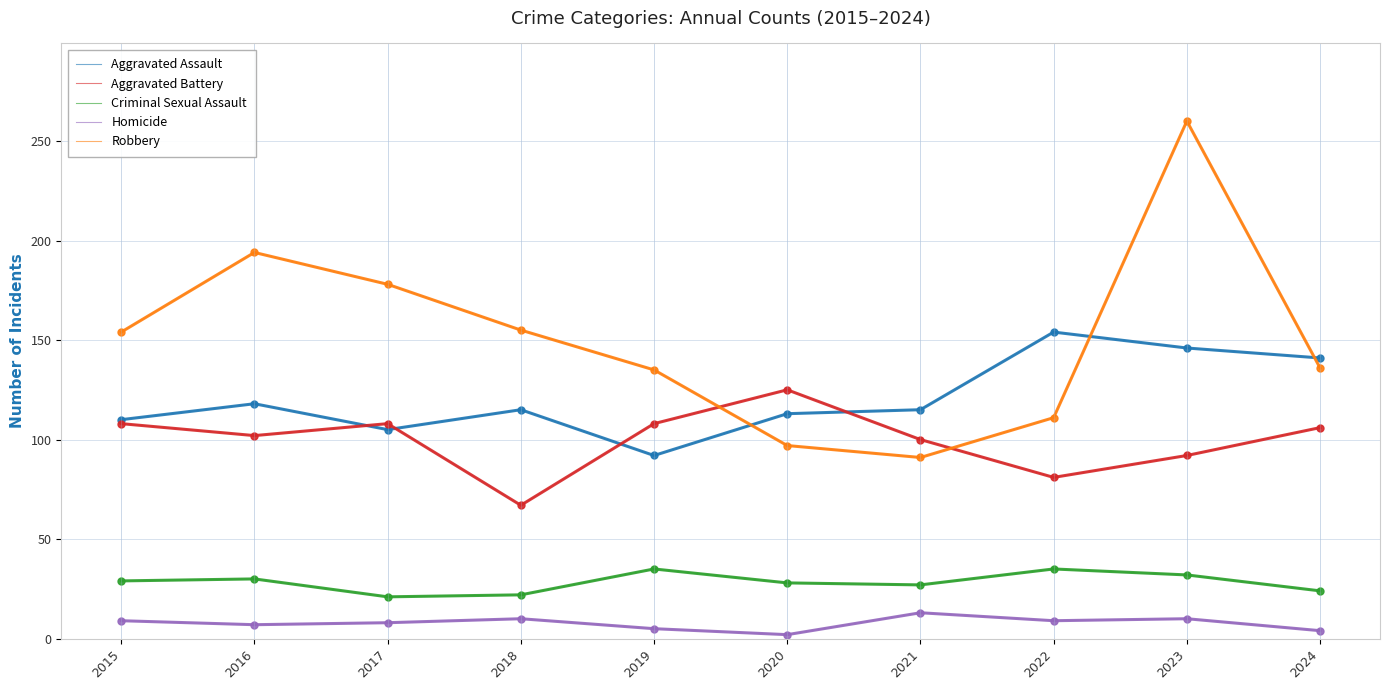

Between which two adjacent categories do Robbery and Aggravated Battery first intersect?

2019 and 2020